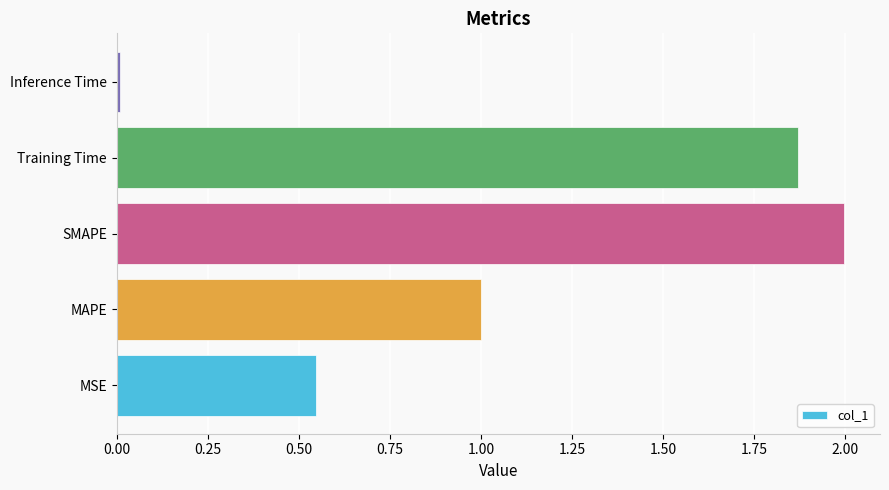

Which category has the lowest value across all series?

Inference Time